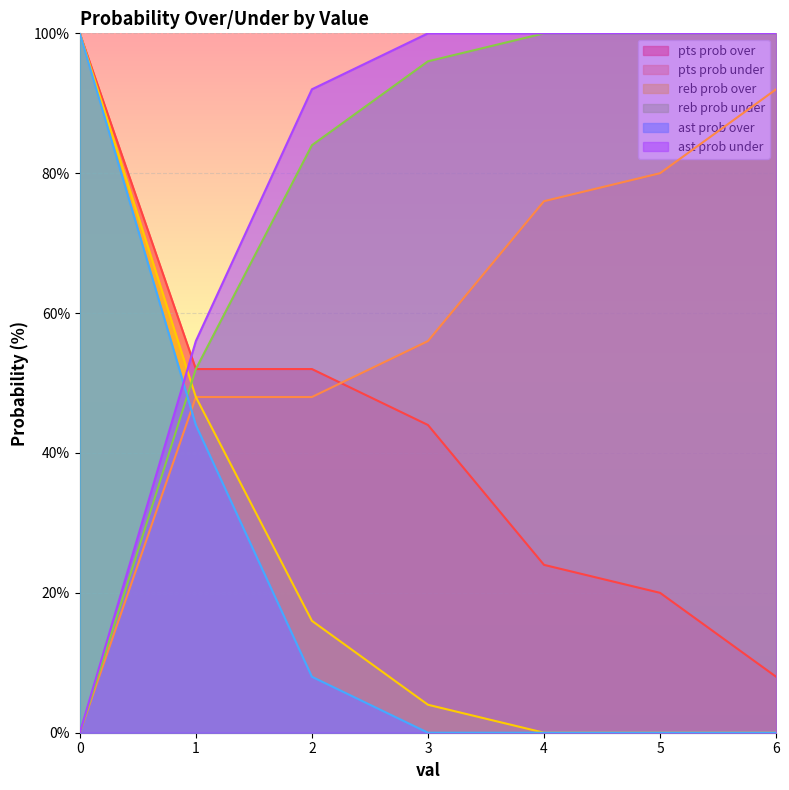

The value of reb prob under at 0 is 0. True or false?

True